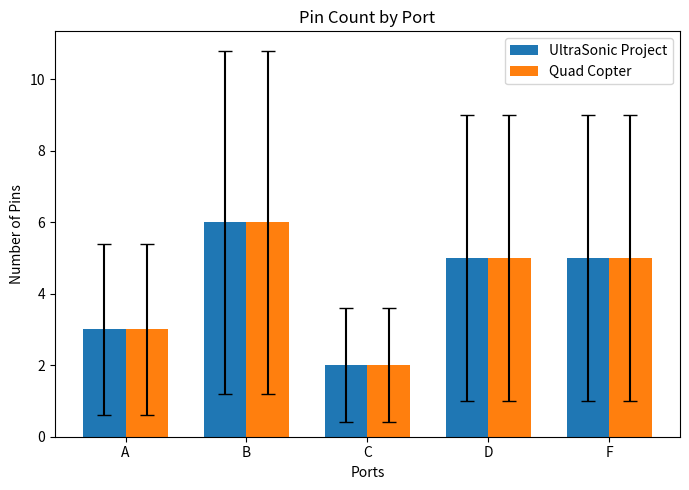

At which category does the chart reach its peak across all series?

B